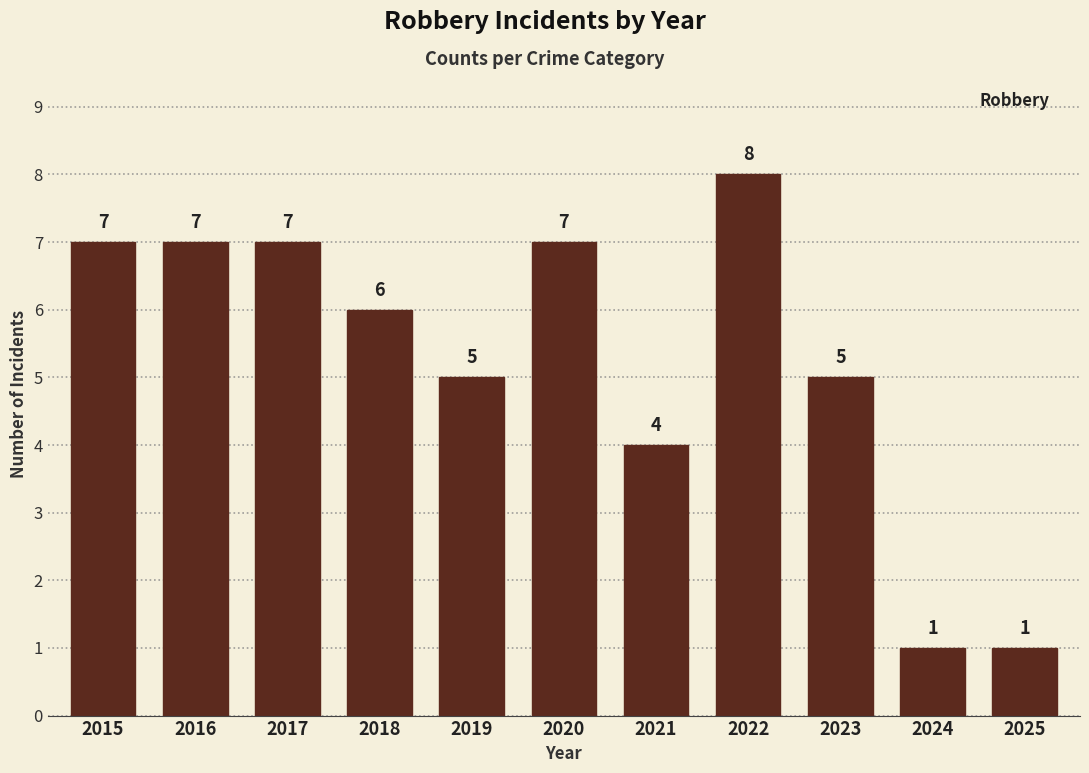

What is the average value?

5